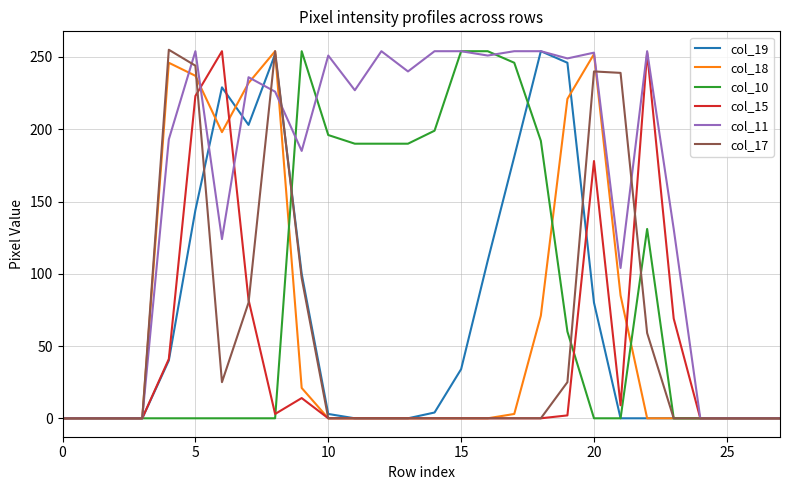

What is the greatest value displayed?

255